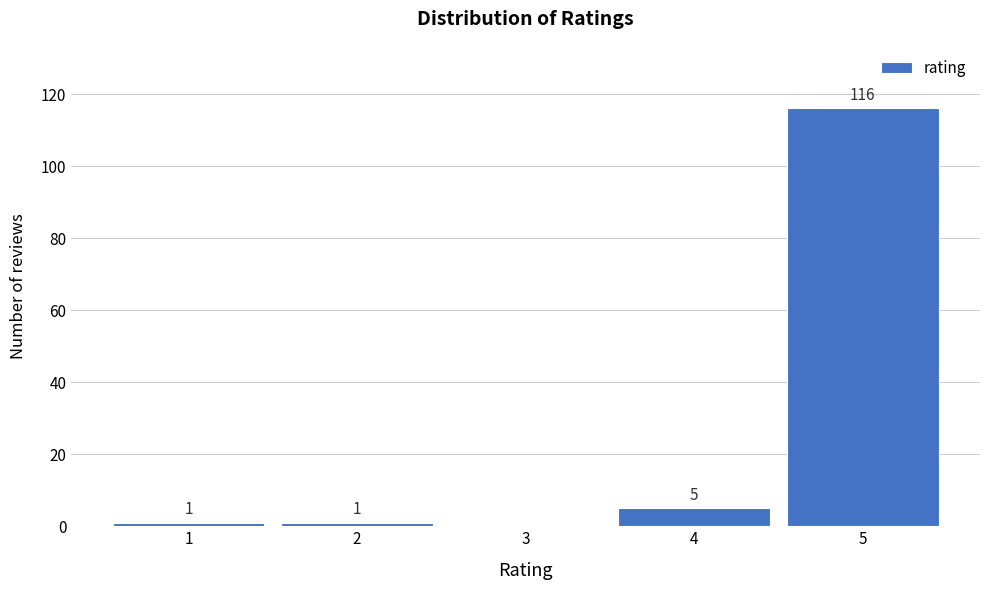

Reading left to right, list all the values displayed in this chart.

1=1	2=1	3=0	4=5	5=116